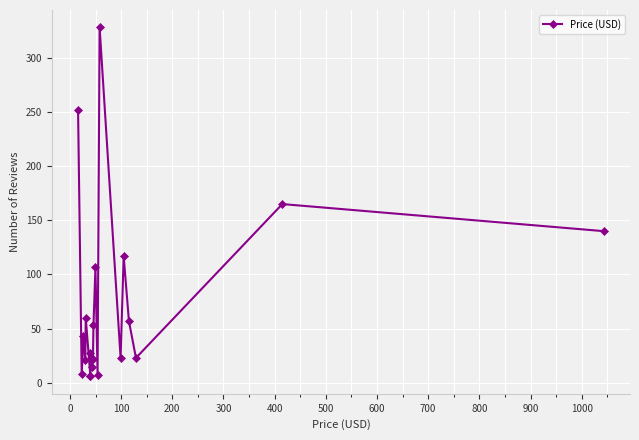

How many interior local peaks (higher than both neighbors) does the data have?

7